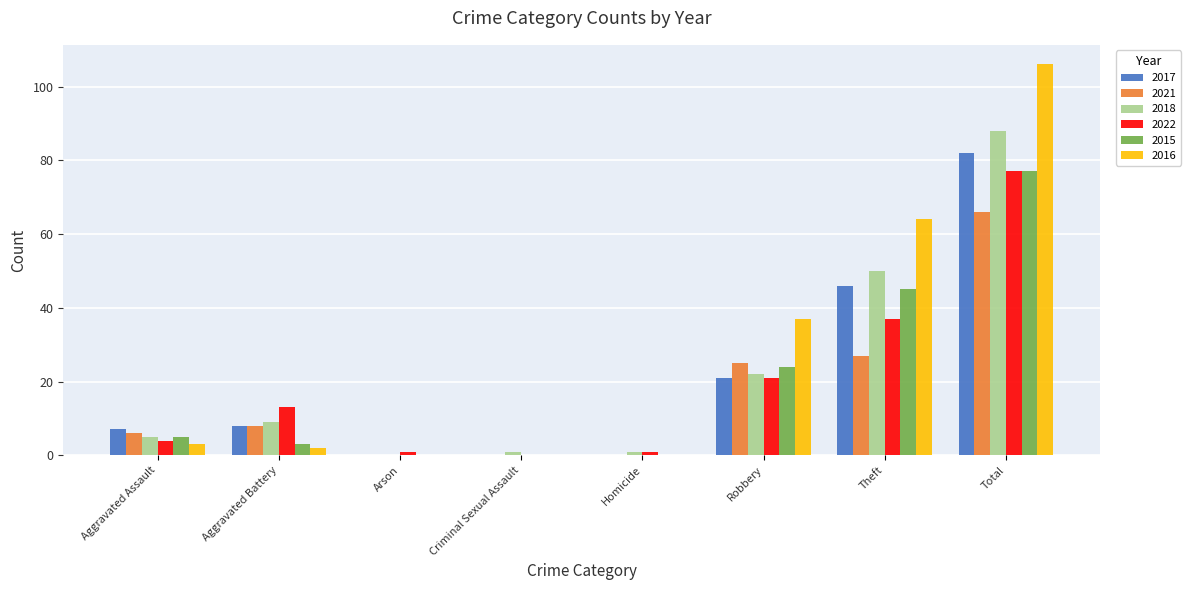

The value of 2021 at Total is 18. True or false?

False